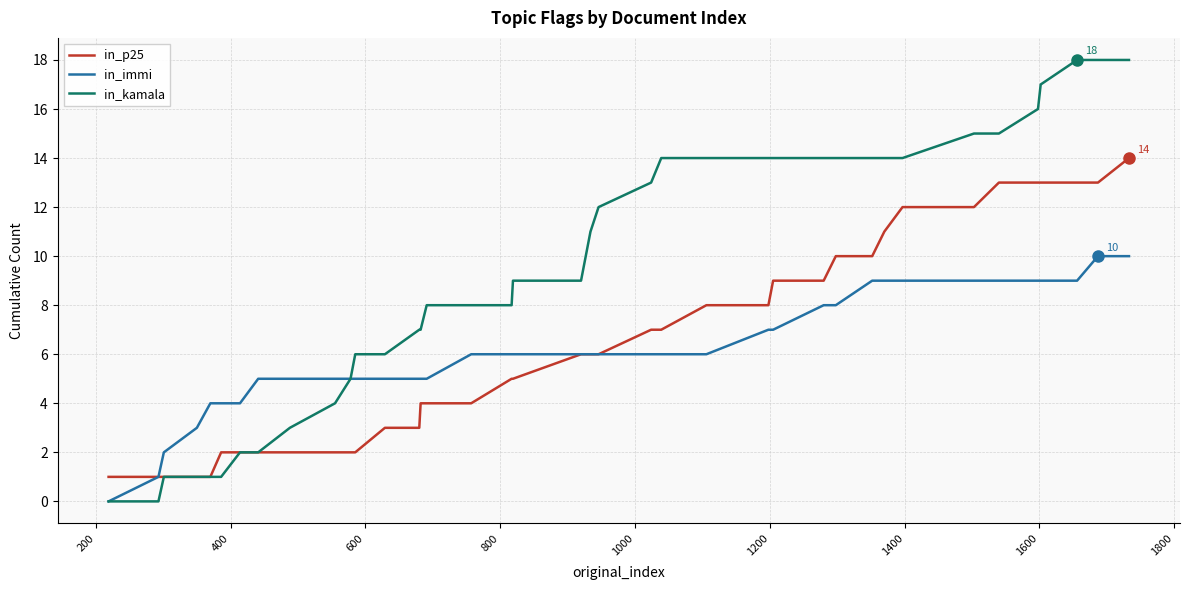

List the series in order of their peak value, highest first.

in_kamala, in_p25, in_immi